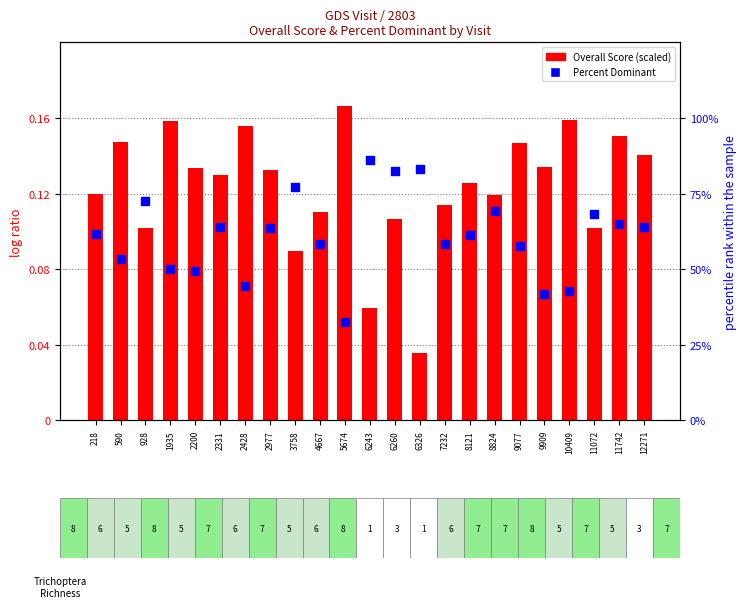

At how many categories does at least one series exceed 55?

16